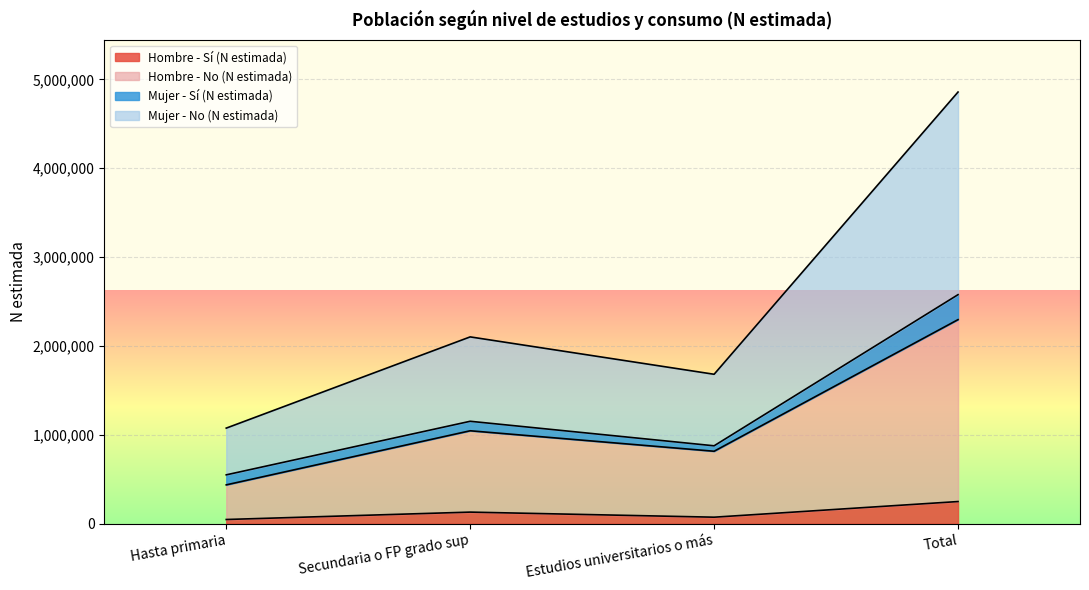

At how many categories does at least one series exceed 4670909?

1